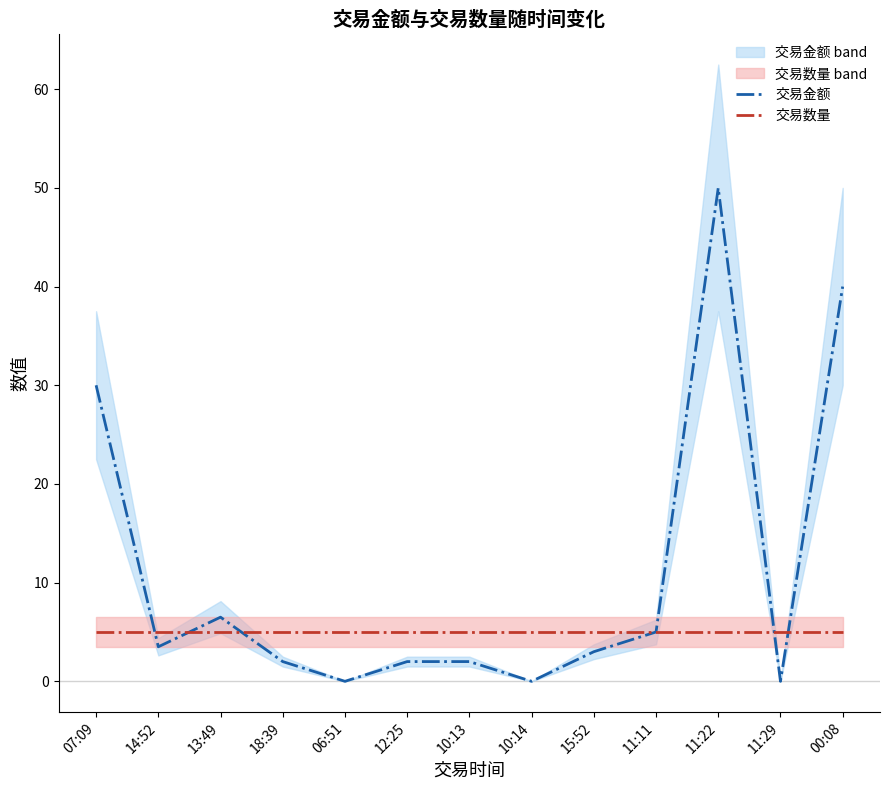

What is the spread (max minus min) of values at 12:25?

3.0